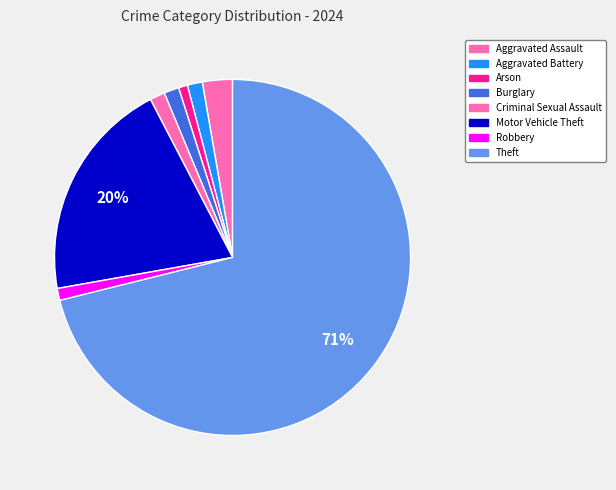

Which category has the smallest portion of the pie?

Arson